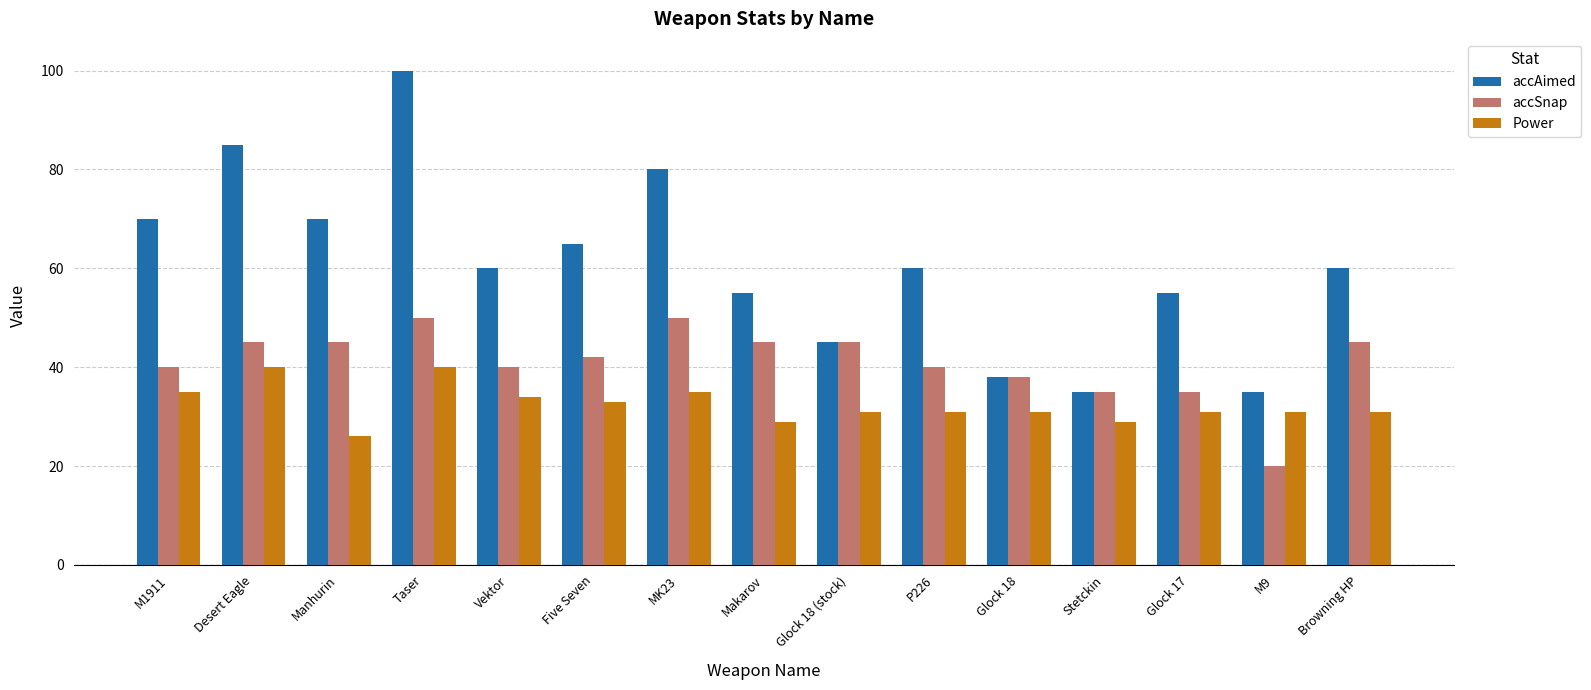

List the series in order of their overall mean, lowest first.

Power, accSnap, accAimed